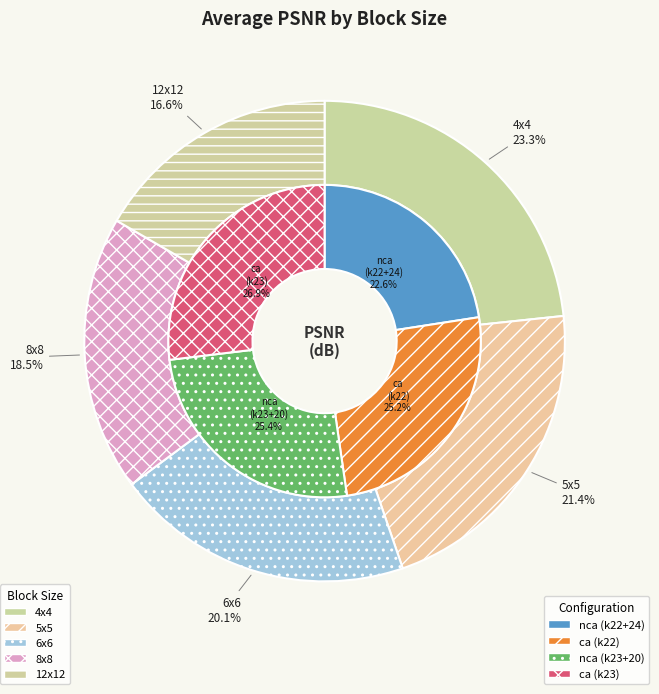

What percentage do 12x12 and 5x5 together represent?

38.0%